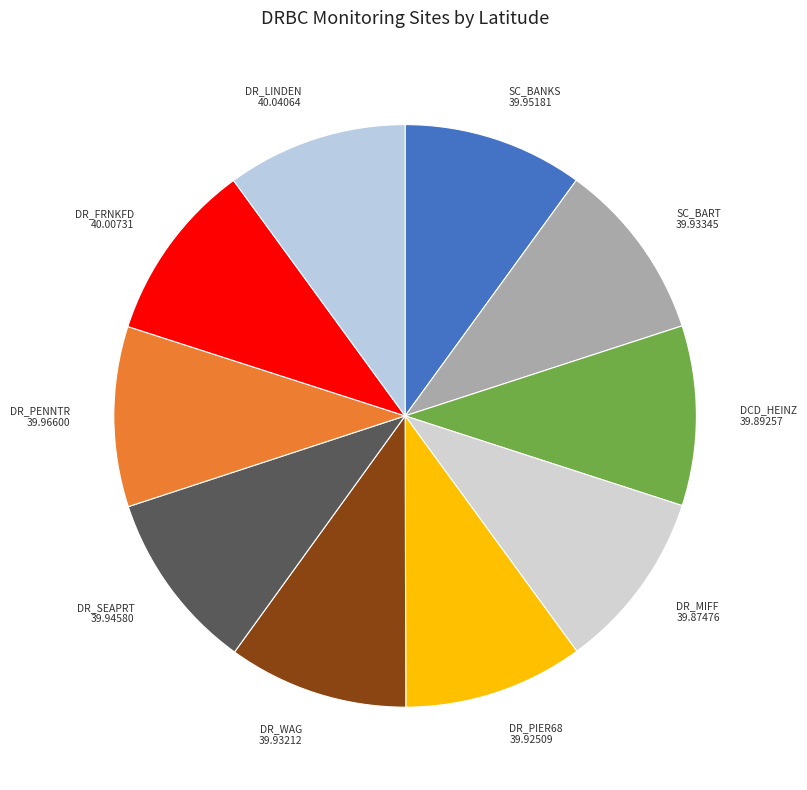

Combined, do DR_SEAPRT and DR_FRNKFD account for over 50%?

No